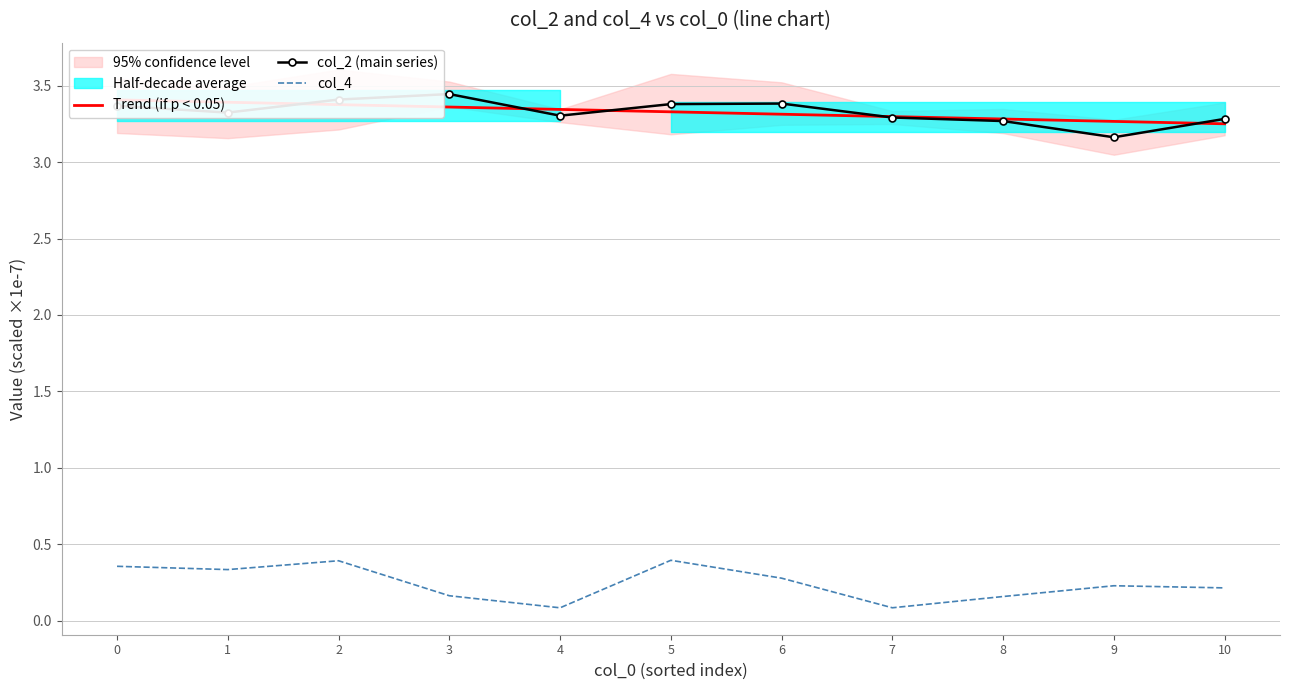

Reading right to left, what are all the values shown in this chart?

Trend (if p < 0.05): 3.3	3.3	3.3	3.3	3.3	3.3	3.3	3.4	3.4	3.4	3.4
col_2 (main series): 3.3	3.2	3.3	3.3	3.4	3.4	3.3	3.4	3.4	3.3	3.4
col_4: 0.2	0.2	0.2	0.1	0.3	0.4	0.1	0.2	0.4	0.3	0.4